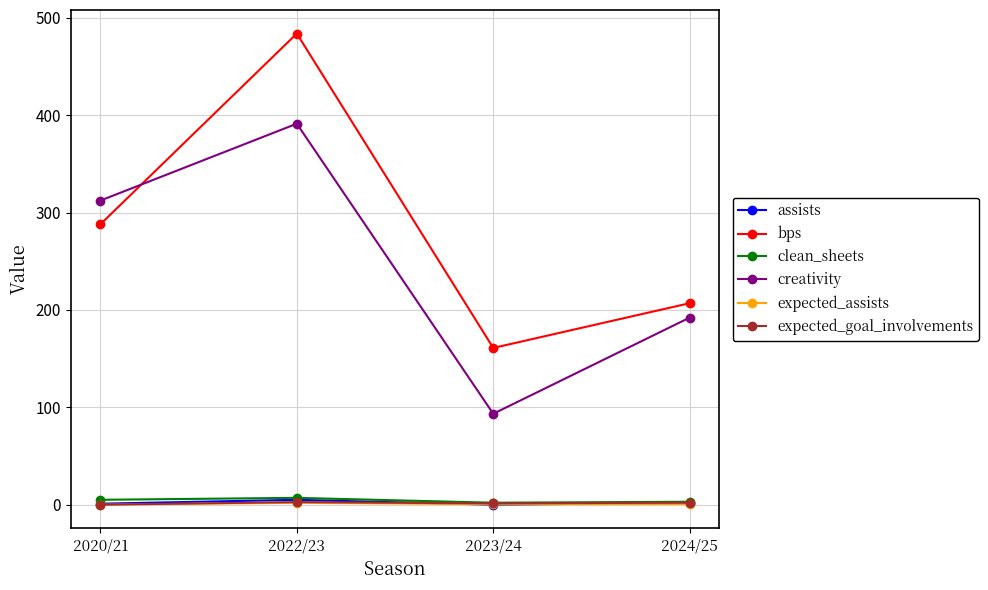

What is the difference between the expected_assists values at 2022/23 and 2020/21?

1.9